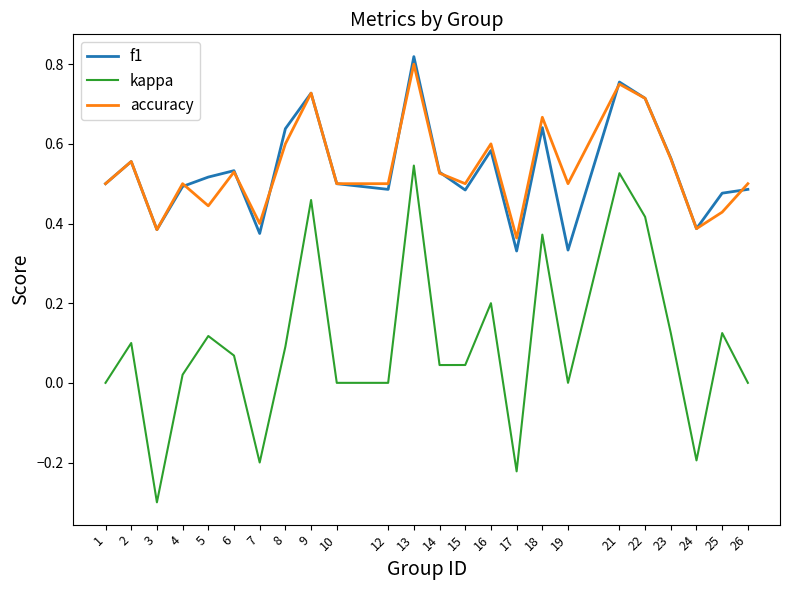

At which category is the sum across all series the highest?

13